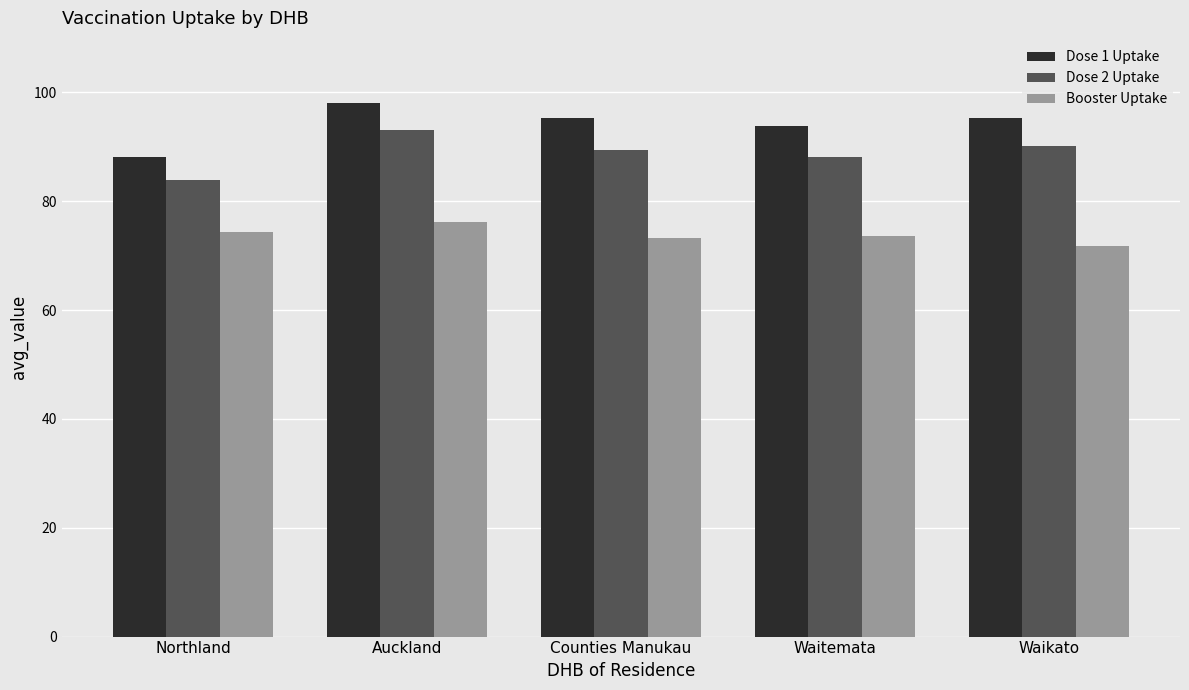

At how many categories does at least one series exceed 85?

5